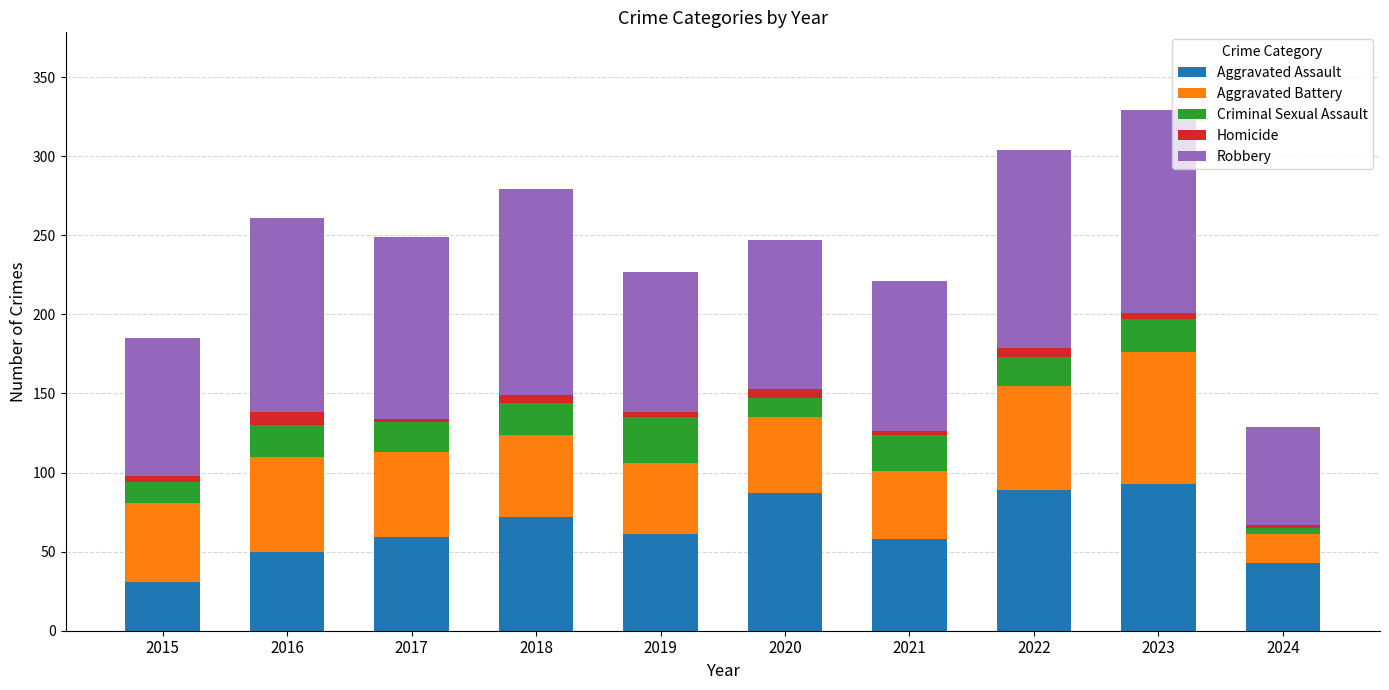

Which category has the lowest value in the Aggravated Assault series?

2015